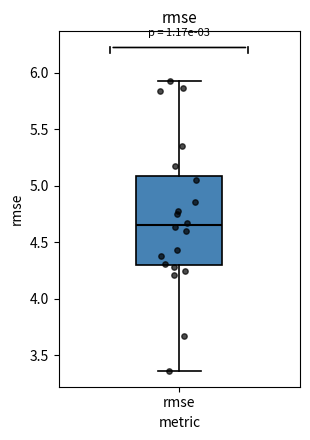

Transcribe this box plot: give where the median line is, the range the box spans, and where the two whiskers end, as read against the y-axis. The values are not printed on the chart, so give them approximately, as read against the axis.

median 4.65, box 4.30 to 5.10, whiskers 3.35 to 5.90